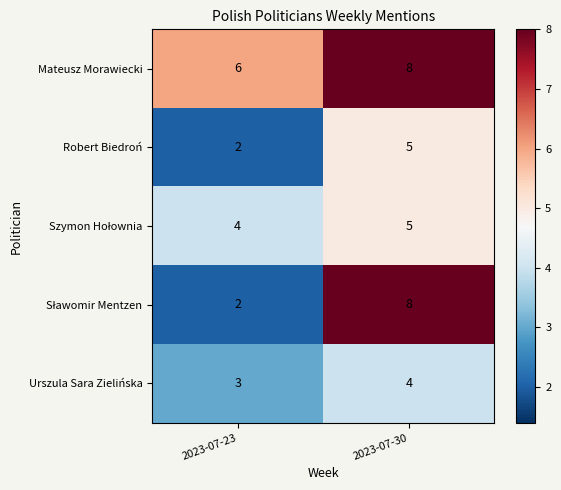

What is the greatest value displayed?

8